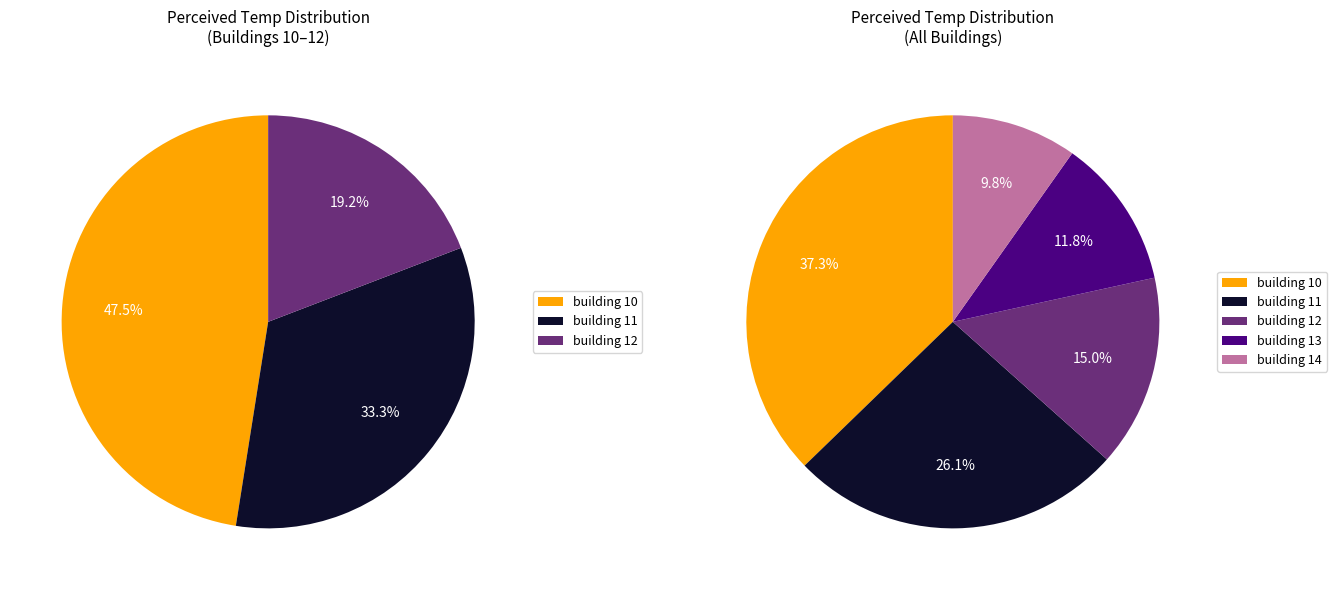

Between building 12 and building 10, which is larger?

building 10